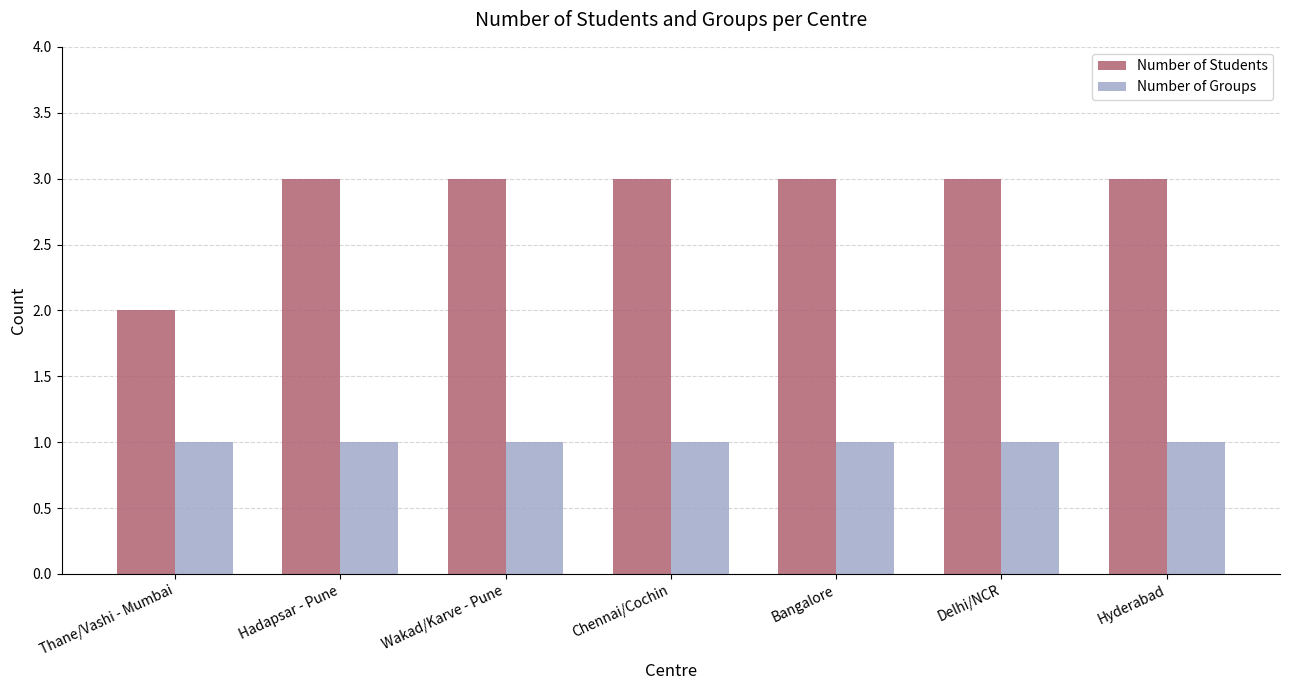

Which series has the widest spread of values?

Number of Students